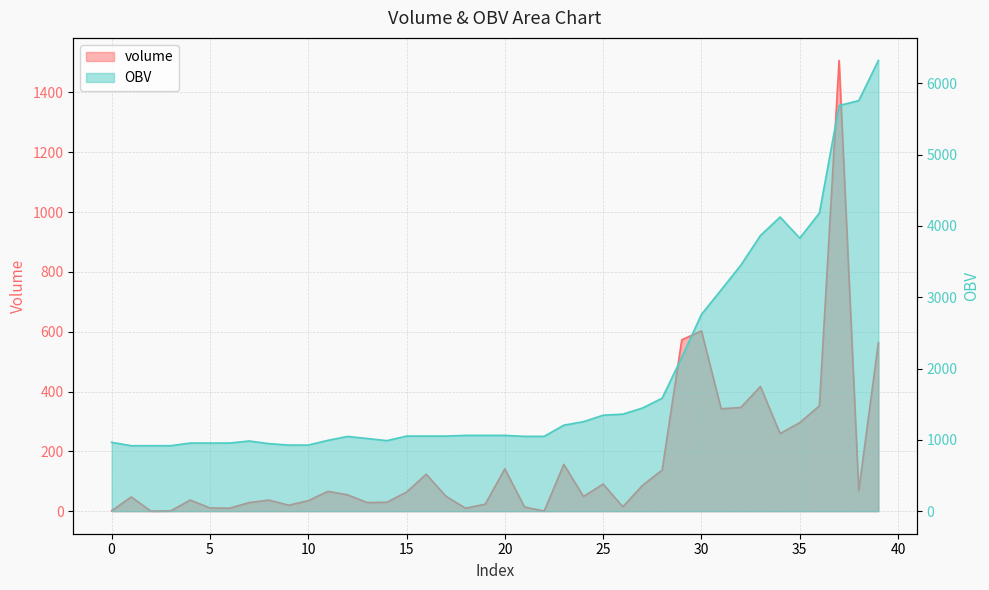

Which has a higher value, 22 or 32?

32